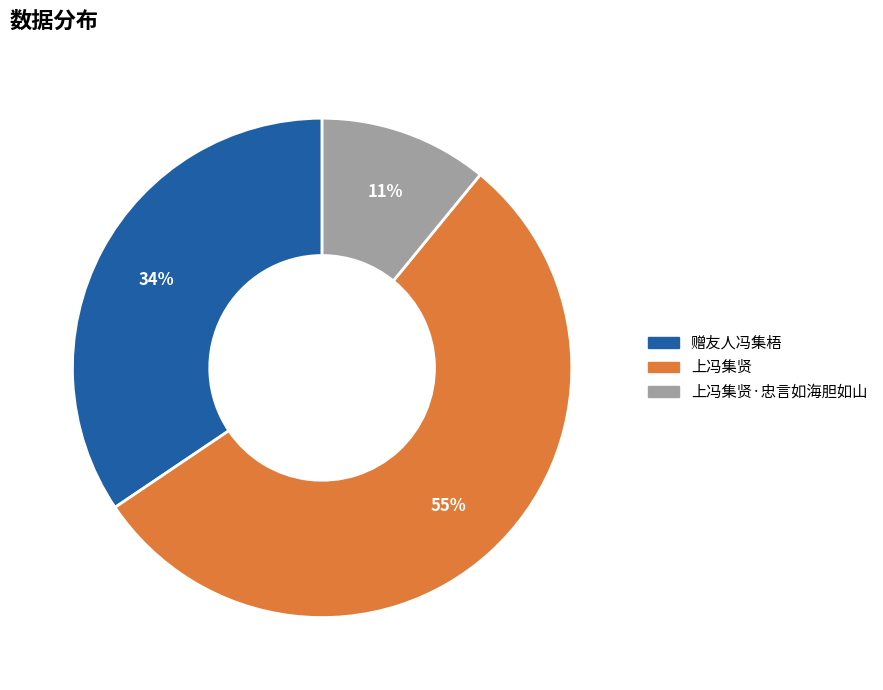

To the nearest percent, what is the difference between the largest and smallest slice percentages?

44%